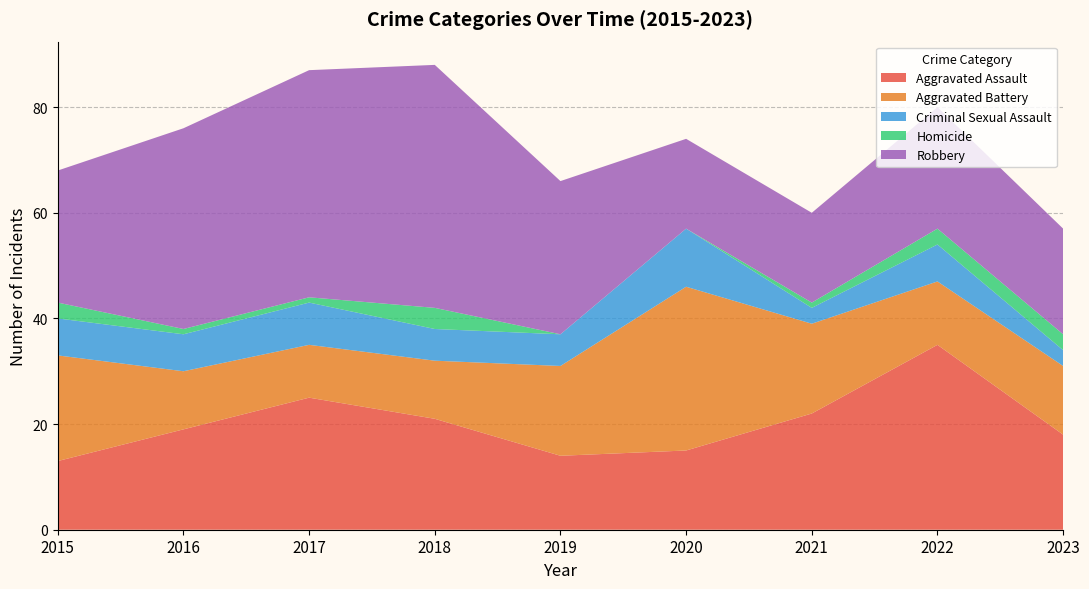

Reading left to right, what are all the values shown in this chart?

Aggravated Assault: 13	19	25	21	14	15	22	35	18
Aggravated Battery: 20	11	10	11	17	31	17	12	13
Criminal Sexual Assault: 7	7	8	6	6	11	3	7	3
Homicide: 3	1	1	4	0	0	1	3	3
Robbery: 25	38	43	46	29	17	17	23	20